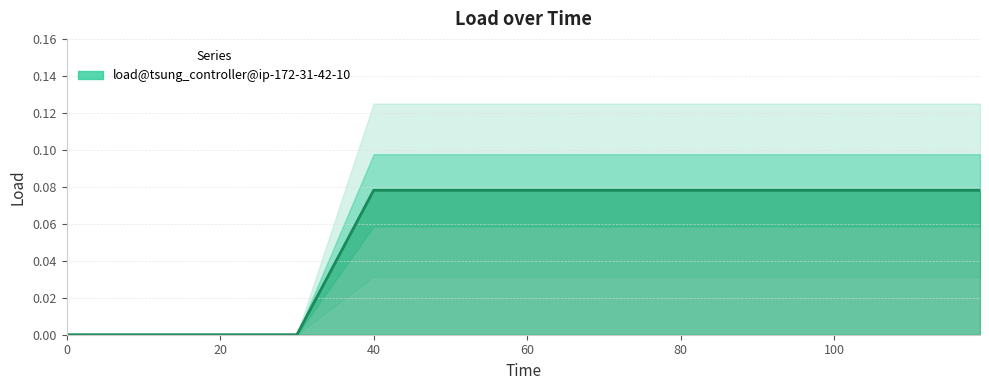

The chart shows a value of 0.1 at 119. True or false?

False